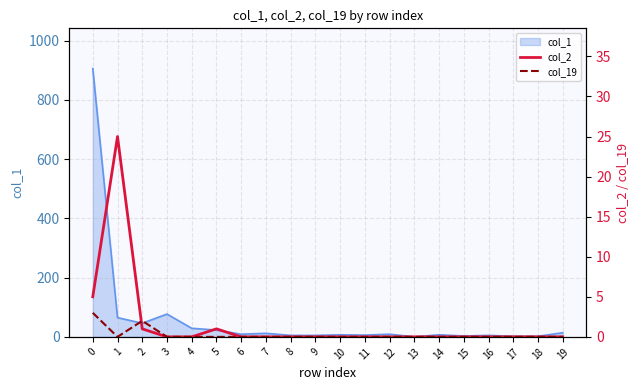

True or false: col_2 has a value of 12 at 15.

False